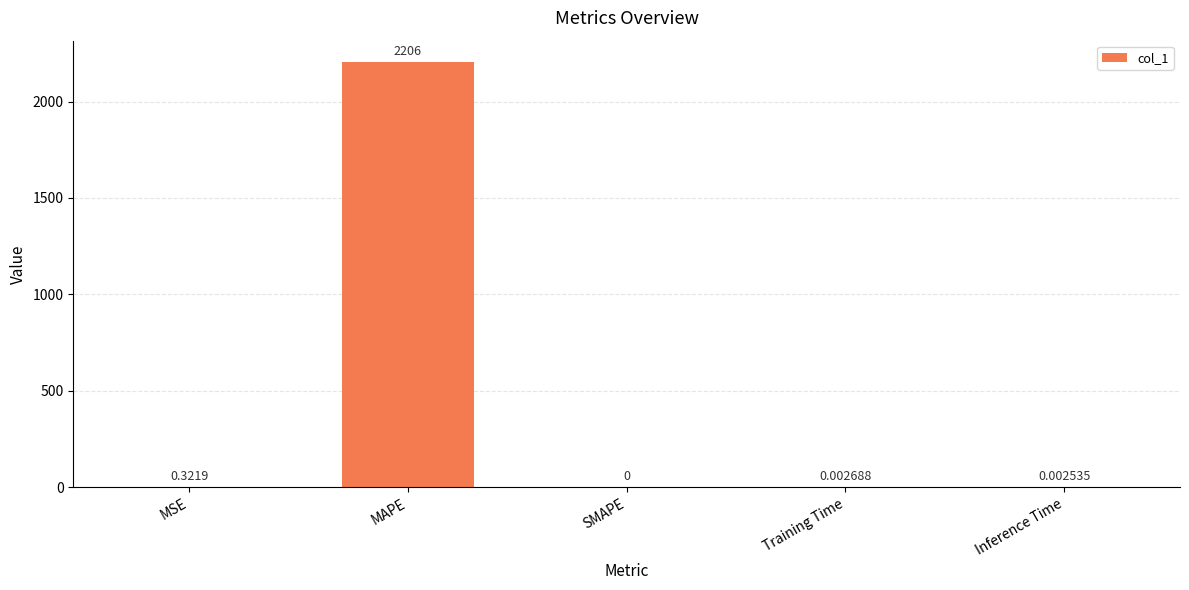

At which label is the value closest to 1102?

MSE